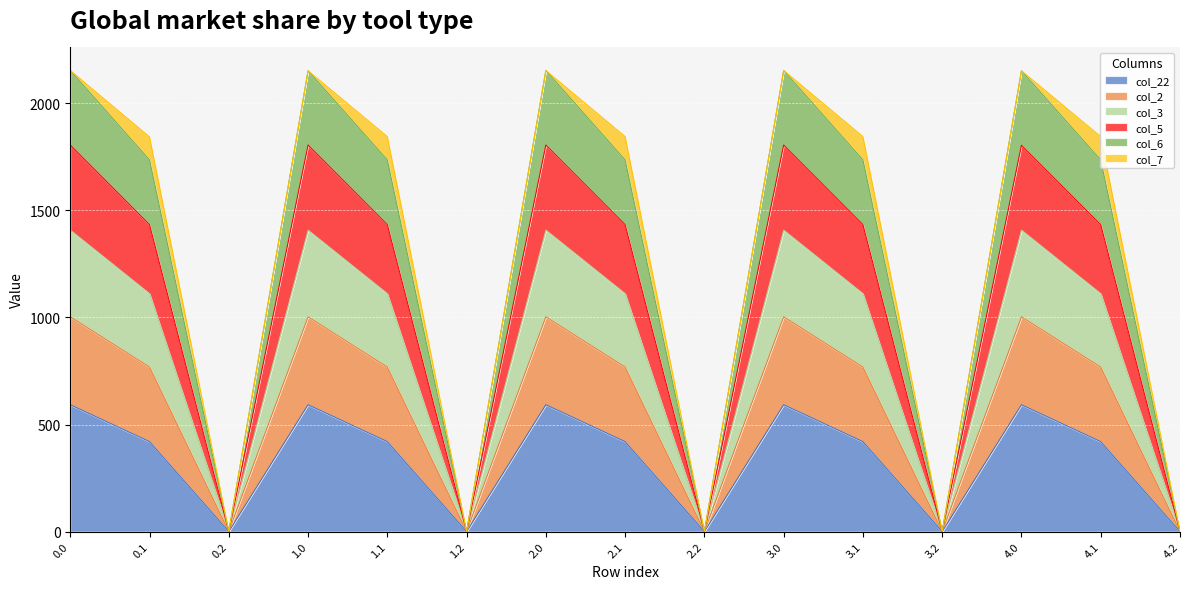

Between 1.2 and 4.2, which series saw the biggest shift?

col_22